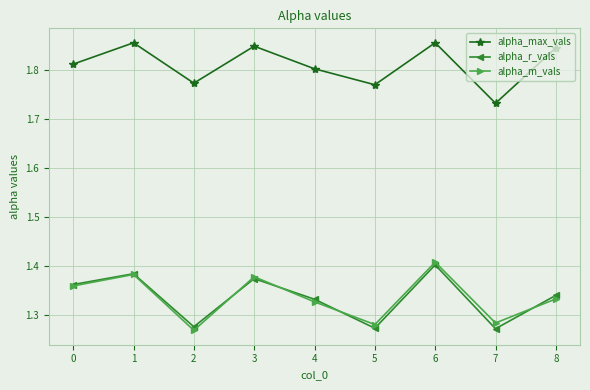

At how many categories does at least one series exceed 1?

9